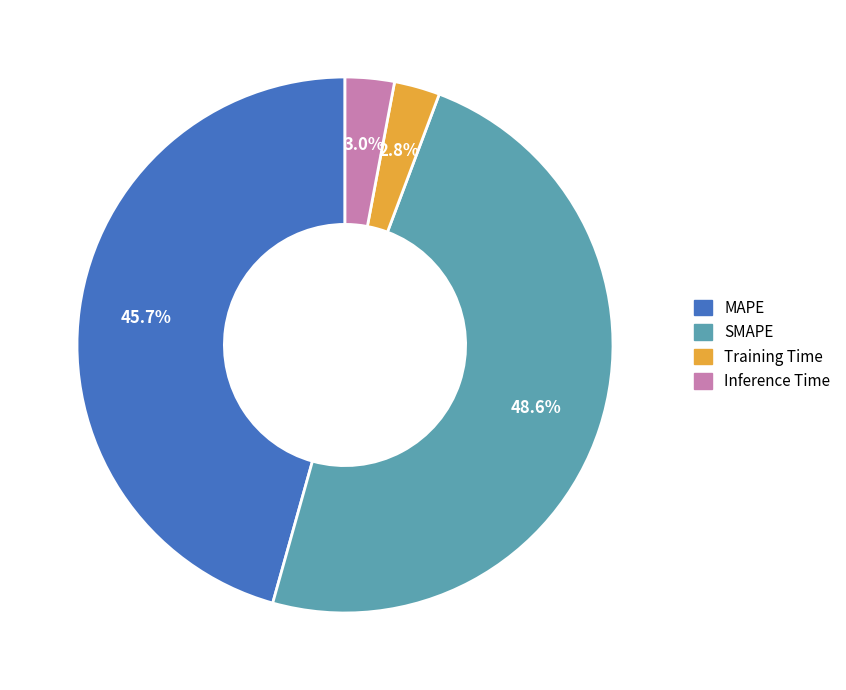

What percentage is the SMAPE slice, to the nearest percent?

49%